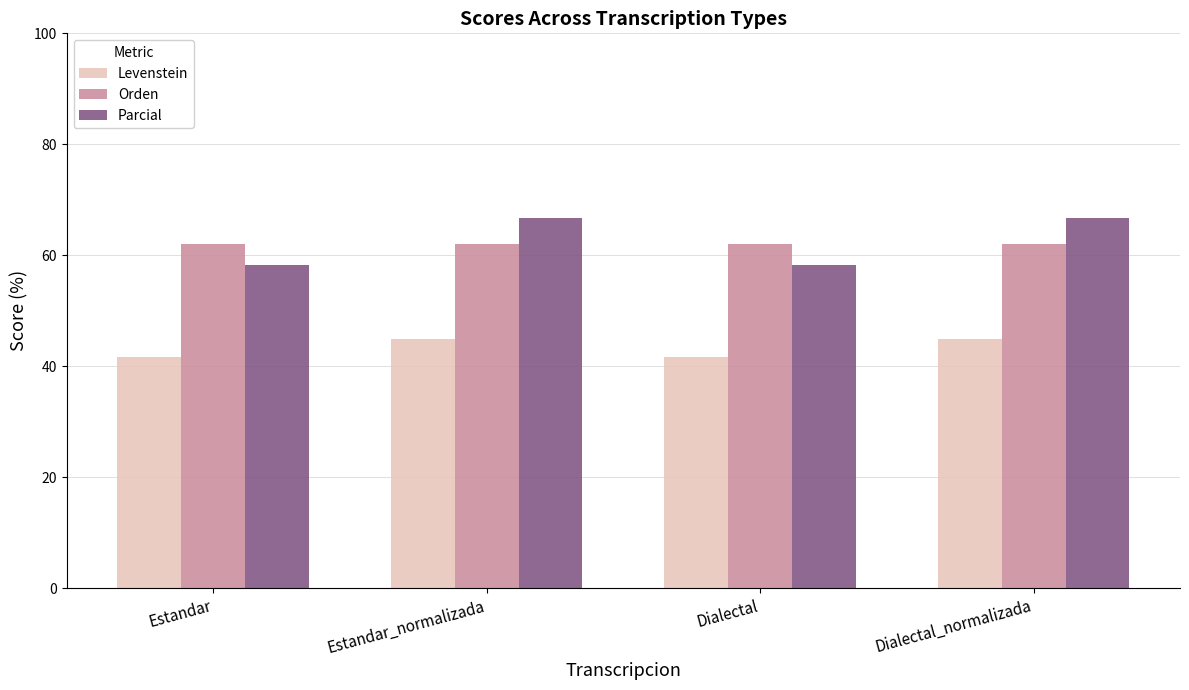

Reading left to right, list all the values displayed in this chart.

Levenstein: 41.7	45.0	41.7	45.0
Orden: 62.1	62.1	62.1	62.1
Parcial: 58.3	66.7	58.3	66.7